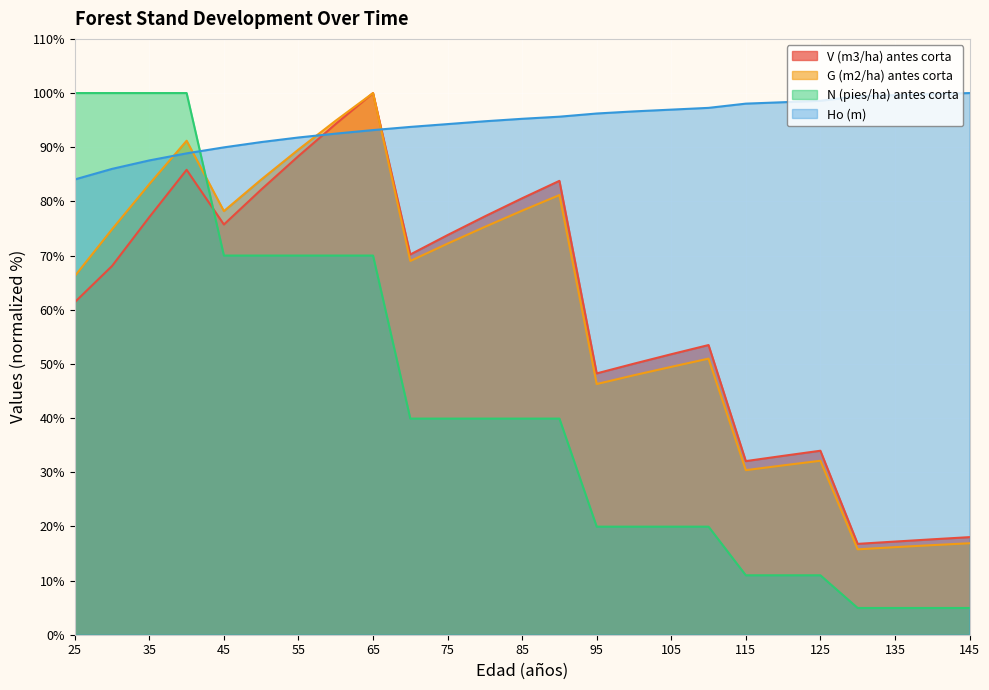

Read the N (pies/ha) antes corta value at 95.

20.0